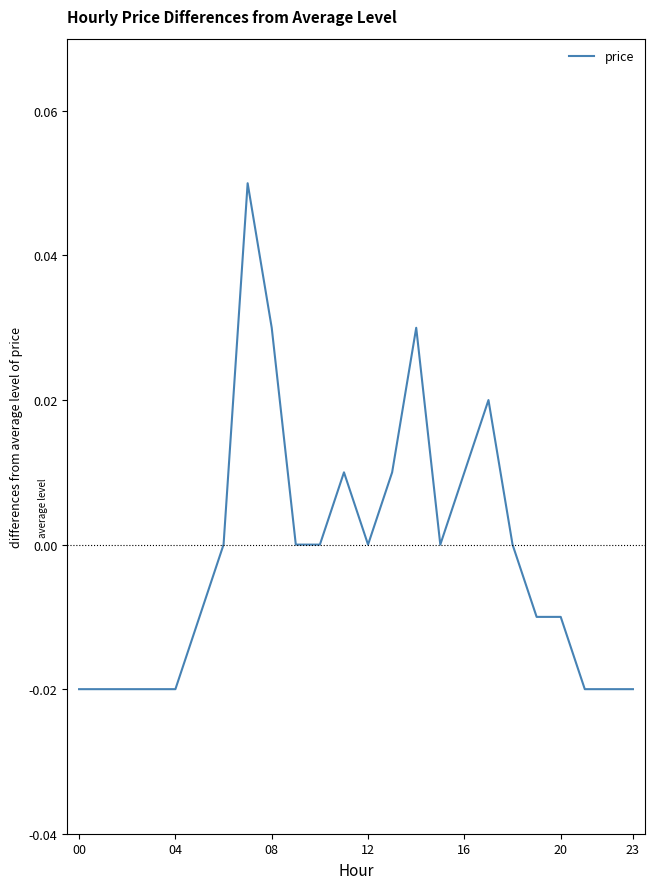

Reading right to left, transcribe all the data shown in this chart.

-0.0	-0.0	-0.0	-0.0	-0.0	0.0	0.0	0.0	0.0	0.0	0.0	0.0	0.0	0.0	0.0	0.0	0.1	0.0	-0.0	-0.0	-0.0	-0.0	-0.0	-0.0